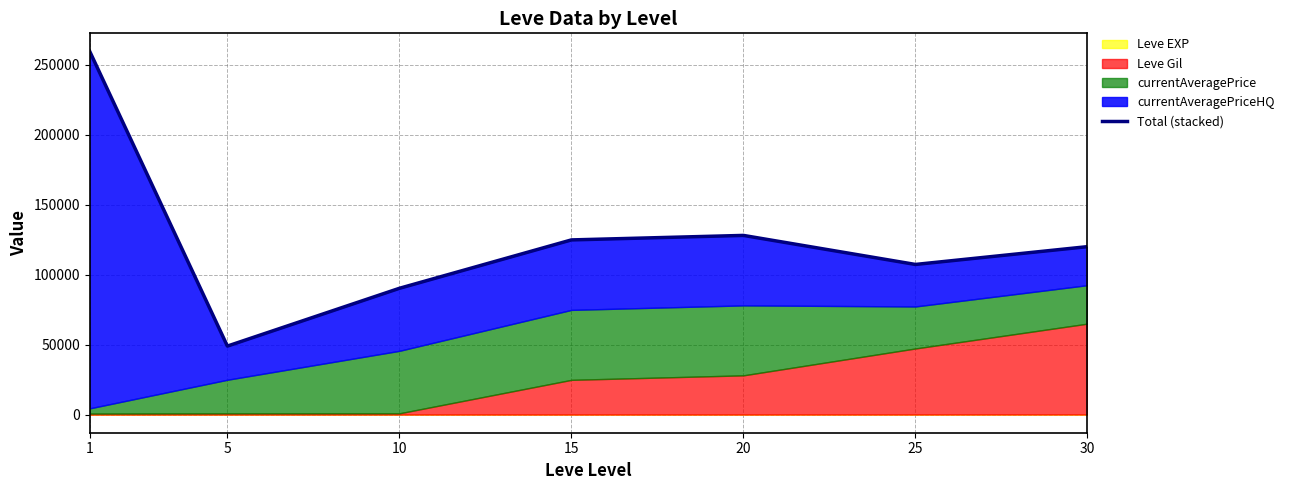

Which has a higher value, 15 or 10?

15